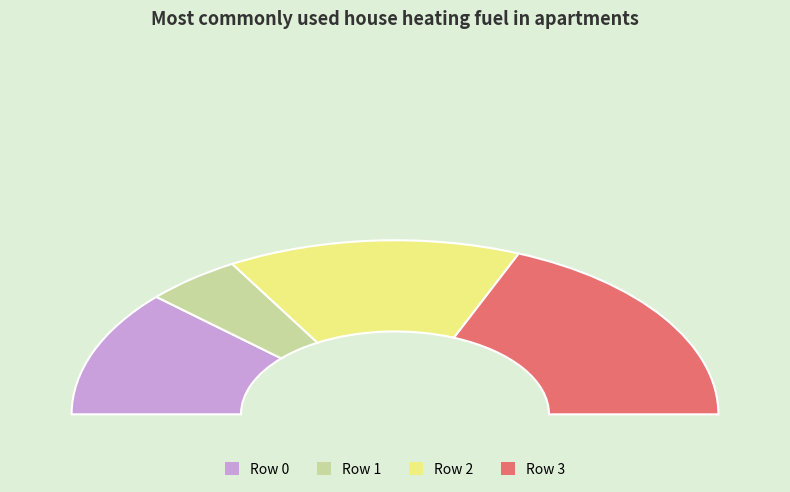

What is the change in value from 0 to 2?

+16